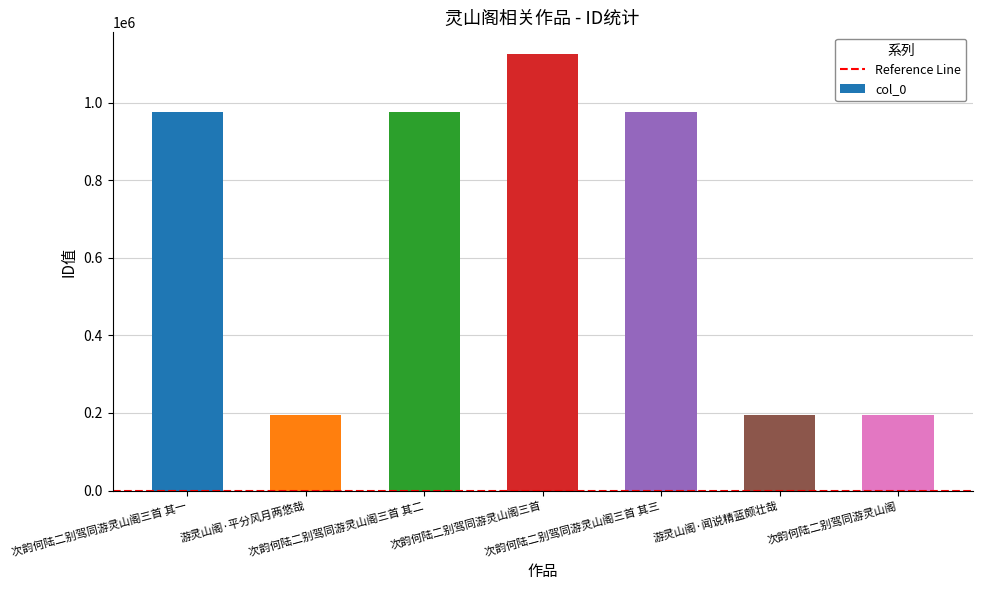

What is the label of the 5th bar from the left?

次韵何陆二别驾同游灵山阁三首 其三